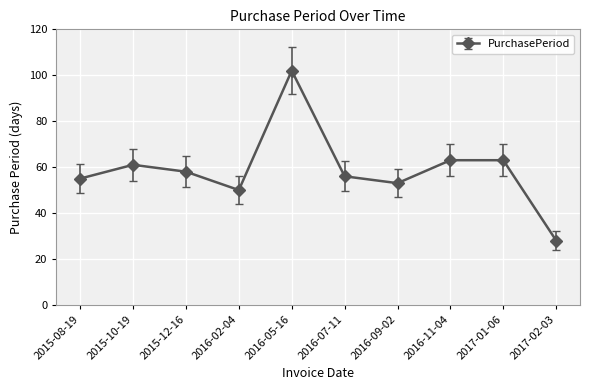

Reading right to left, extract all data points from this chart.

28	63	63	53	56	102	50	58	61	55